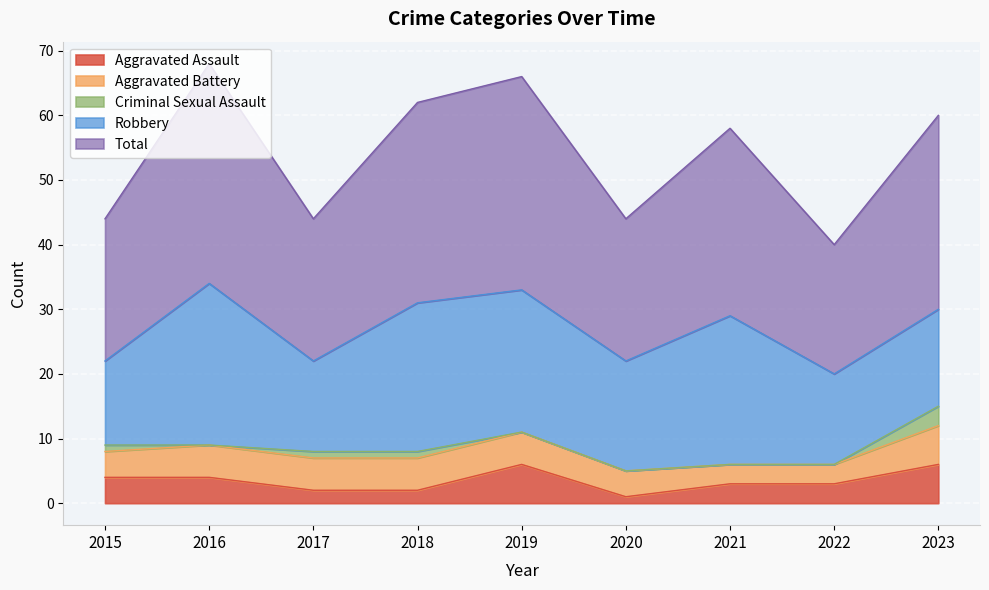

Rank the series by their maximum value, from lowest to highest.

Criminal Sexual Assault, Aggravated Assault, Aggravated Battery, Robbery, Total